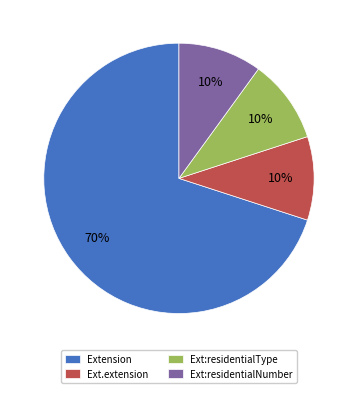

True or false: Extension accounts for 70% of the total.

True